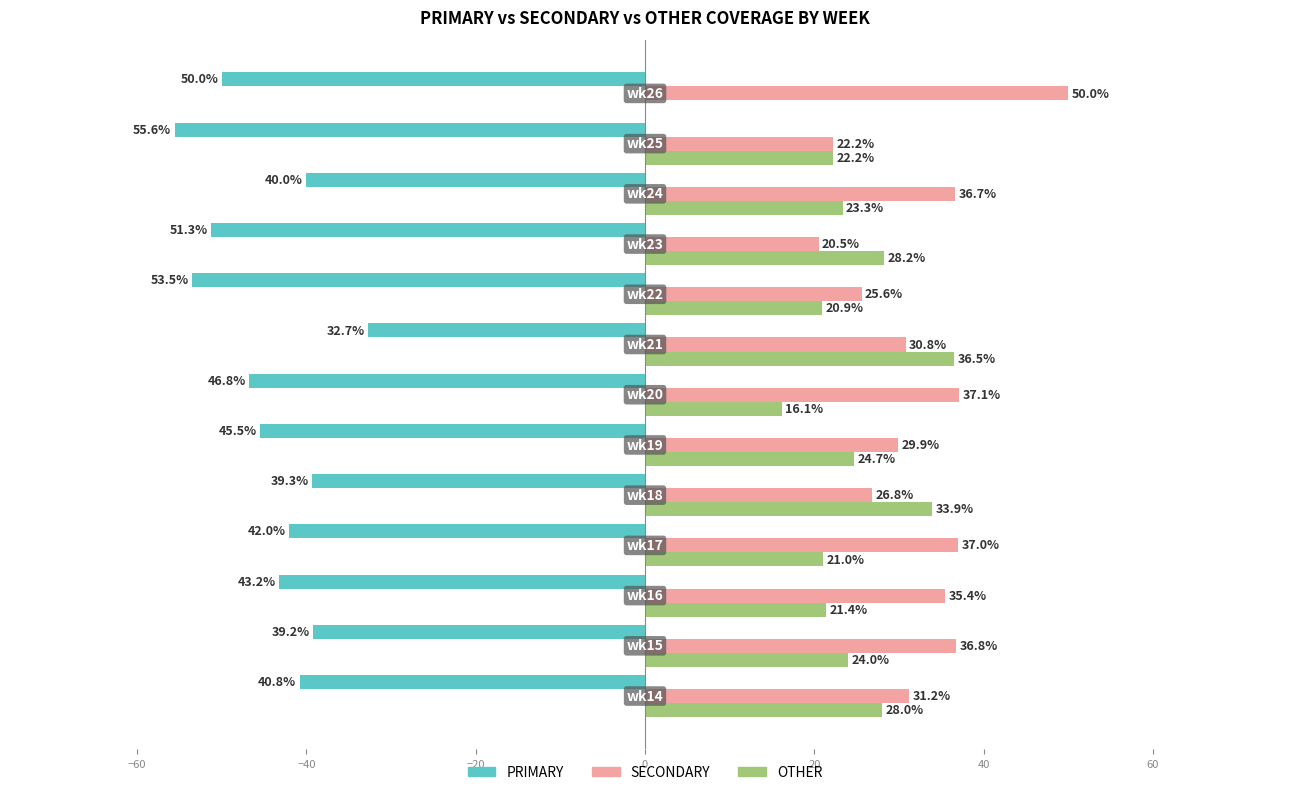

What are all the series names shown in the legend?

PRIMARY, SECONDARY, OTHER